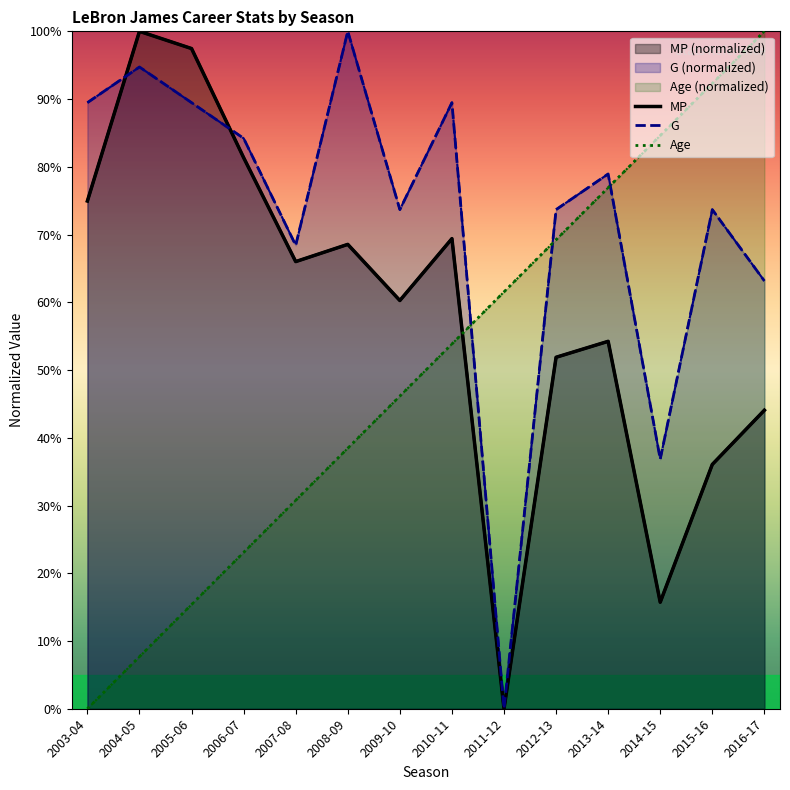

How many distinct data groups are displayed?

3